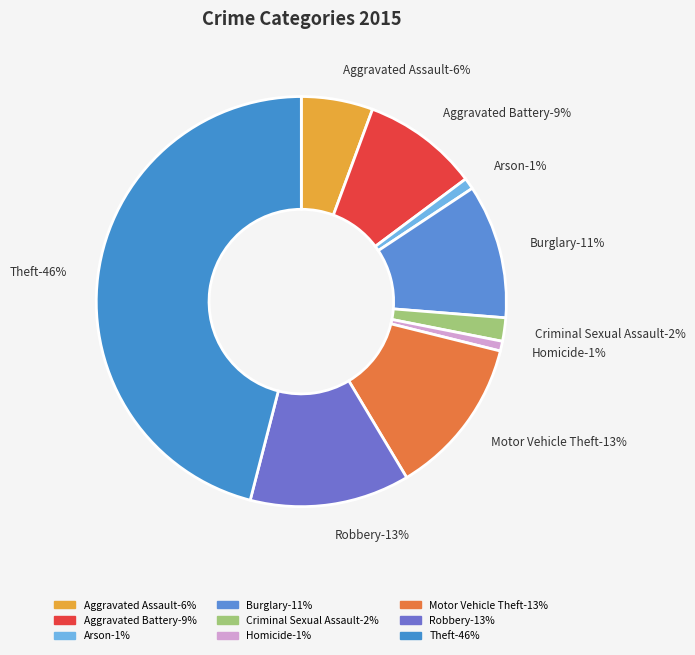

How much of the chart is everything except Motor Vehicle Theft?

87.5%